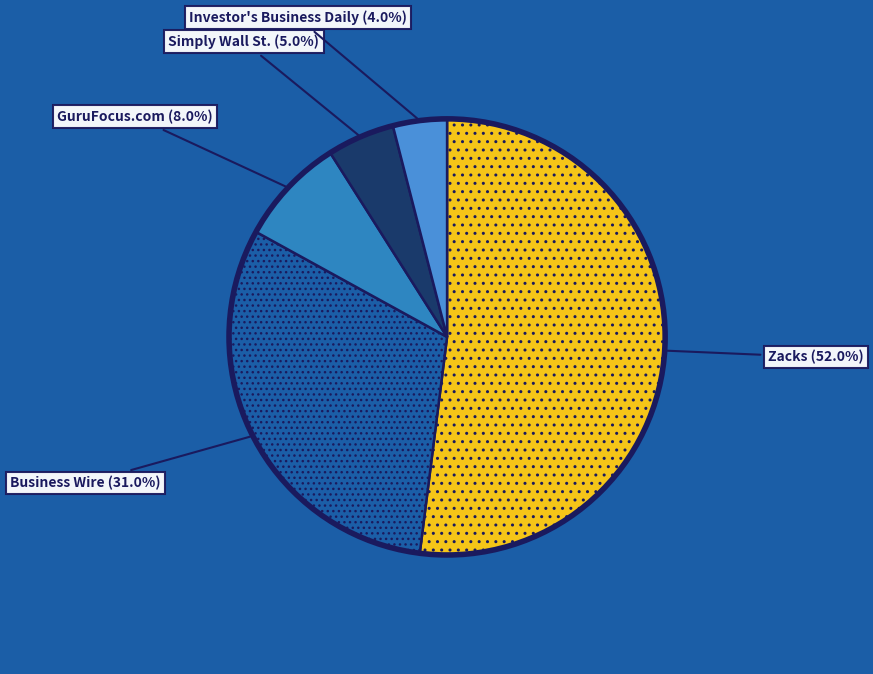

Count the number of slices in the pie.

5